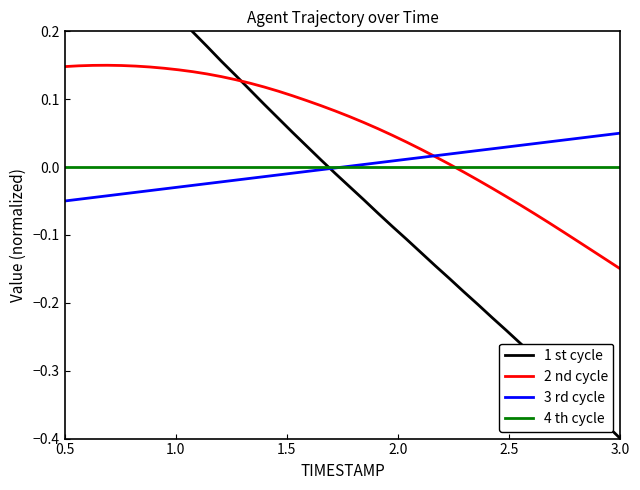

How many negative values does the 3 rd cycle series have?

20